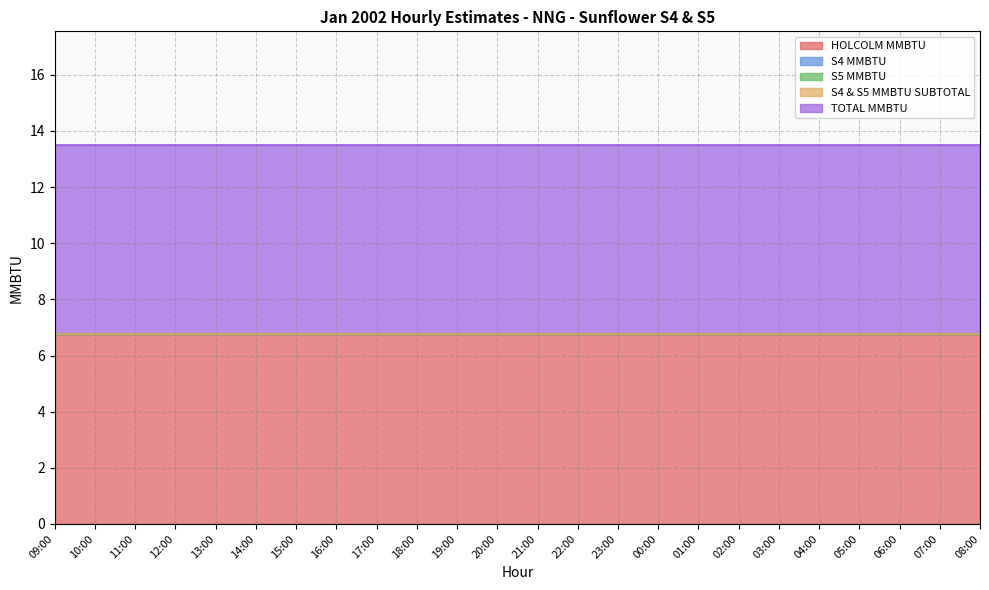

What are all the series names shown in the legend?

HOLCOLM MMBTU, S4 MMBTU, S5 MMBTU, S4 & S5 MMBTU SUBTOTAL, TOTAL MMBTU